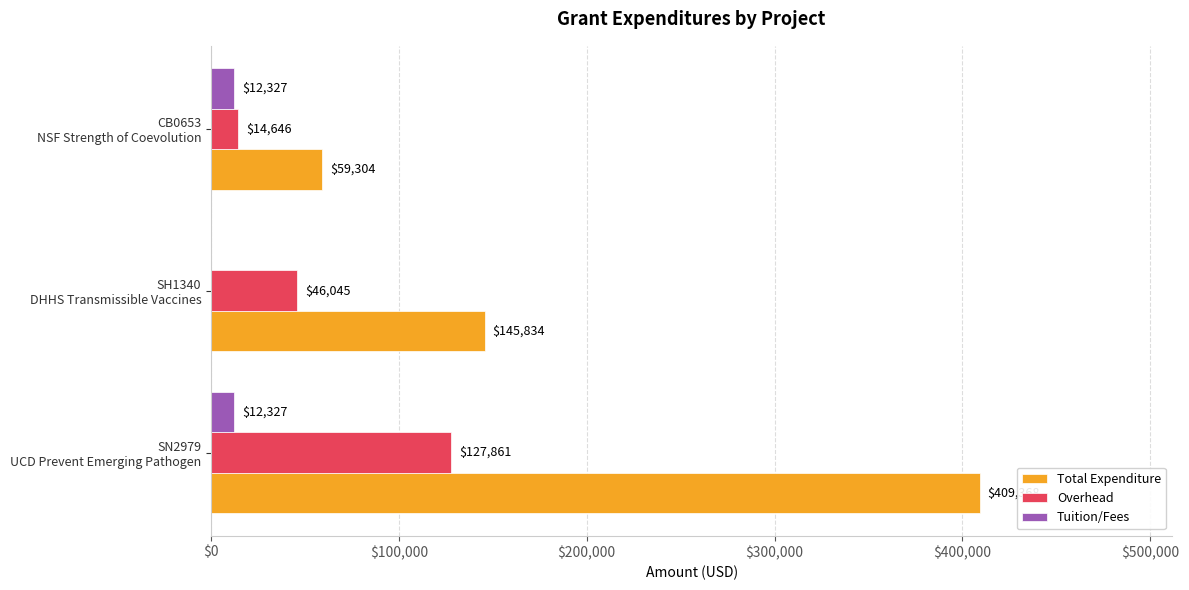

What is the highest value of the Overhead series?

127860.9